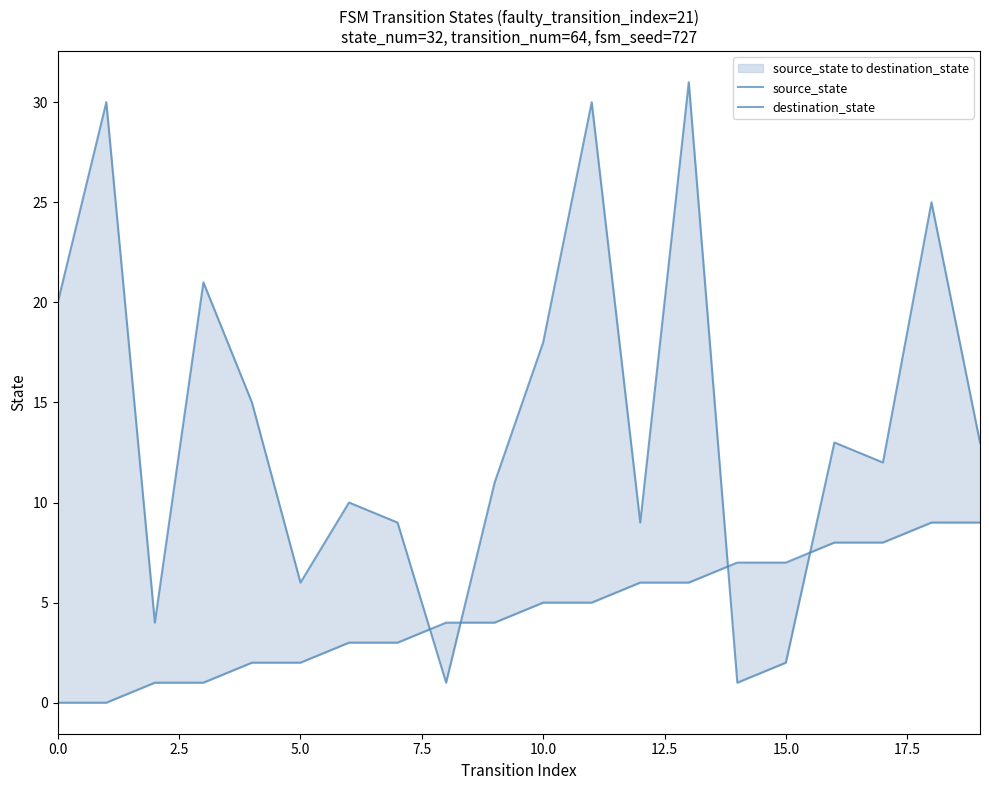

Which series has the largest total across all categories?

destination_state